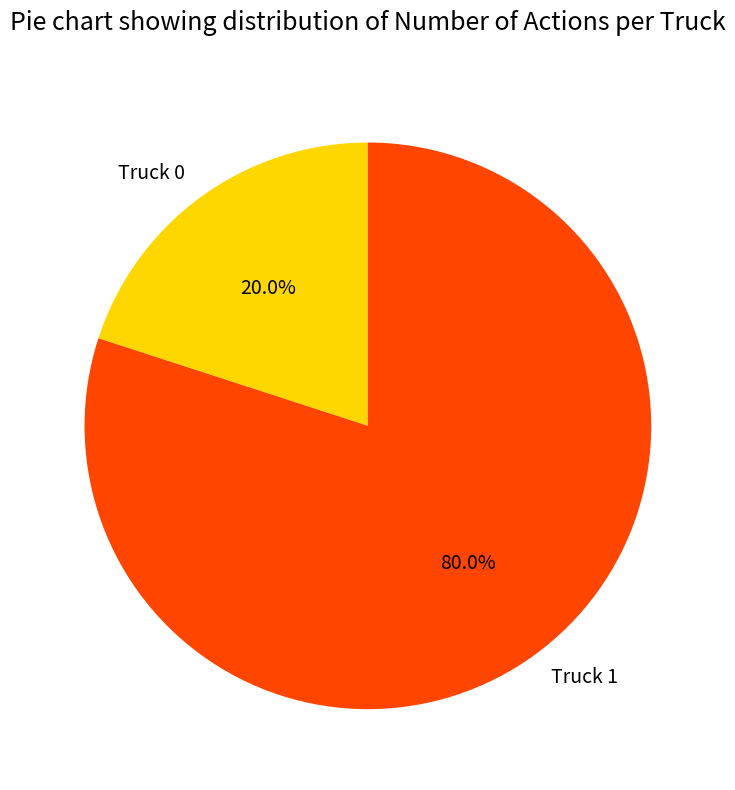

Which has a higher value, Truck 0 or Truck 1?

Truck 1